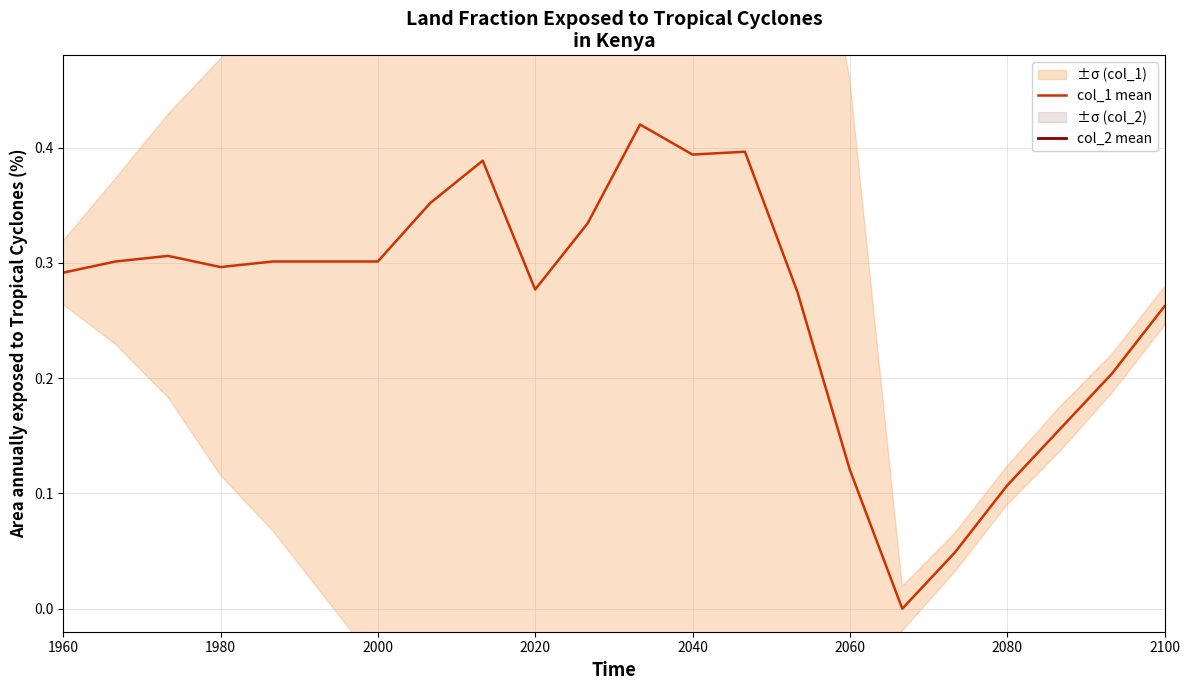

Does the chart have visible grid lines?

Yes